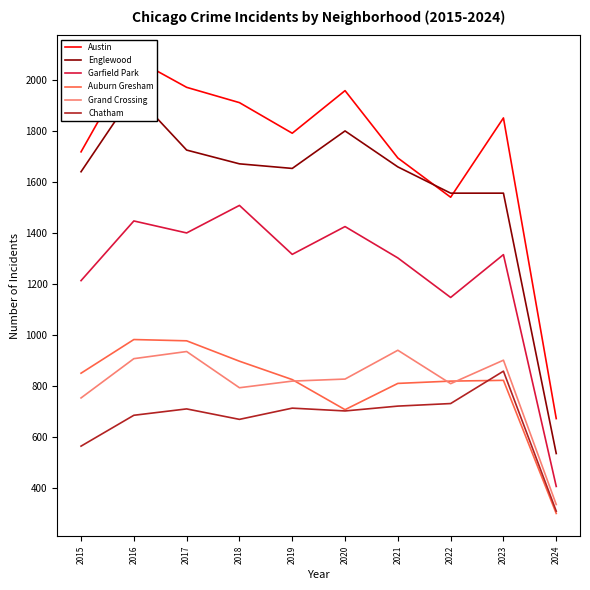

In Garfield Park, how many points are higher than both neighbors (excluding endpoints)?

4